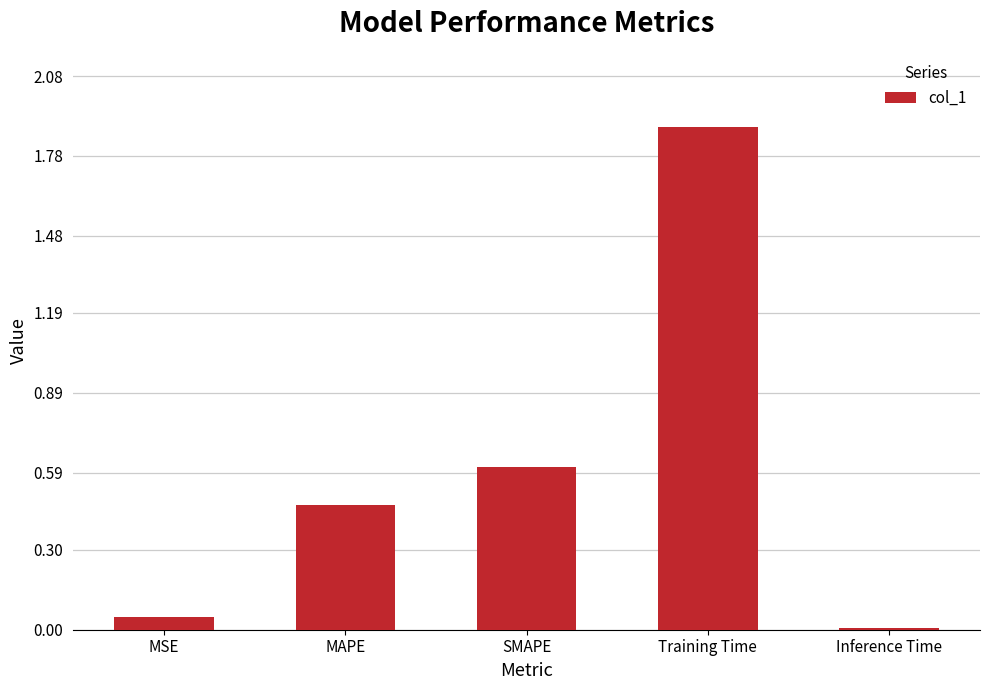

The chart shows a value of 0.8 at MAPE. True or false?

False